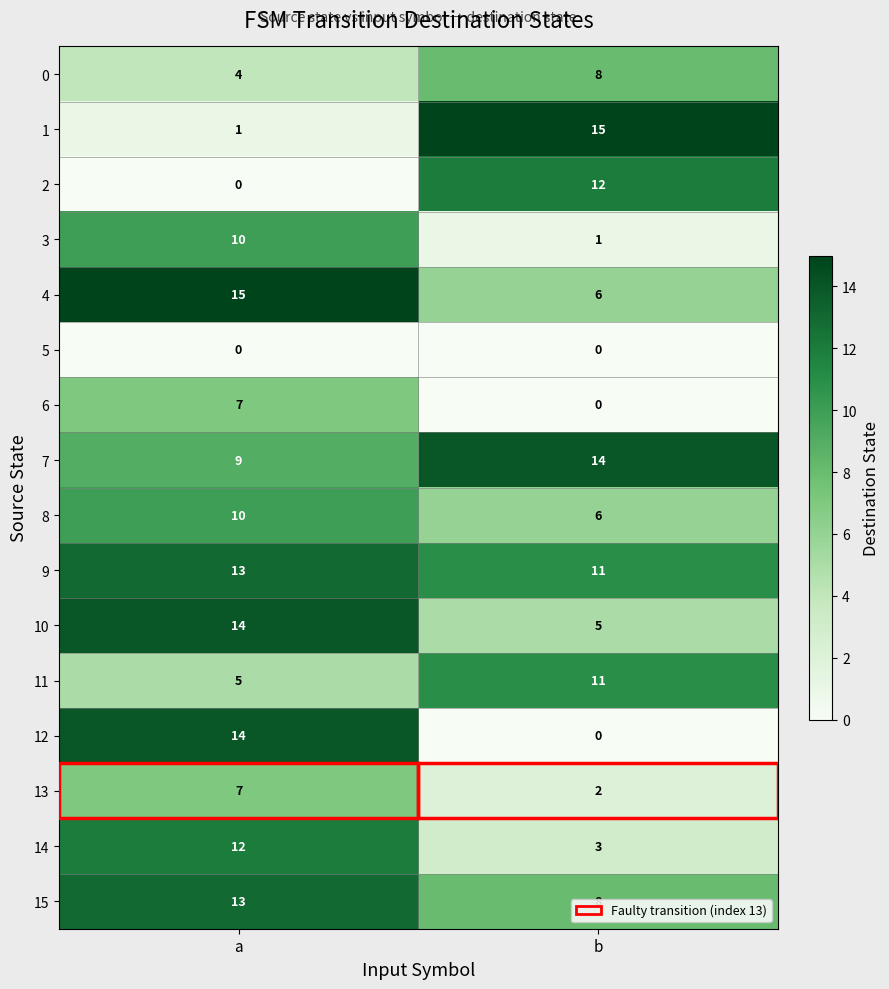

True or false: 9 has a value of 11 at b.

True